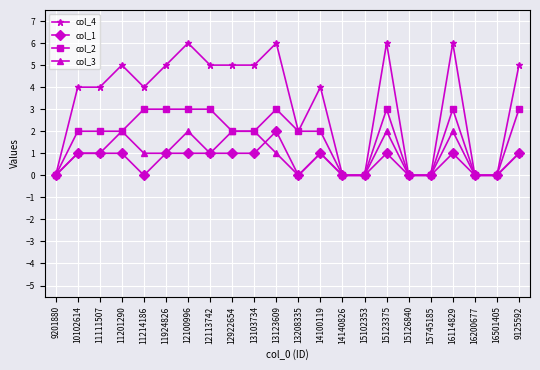

What is the label of the 10th point from the right?

14100119